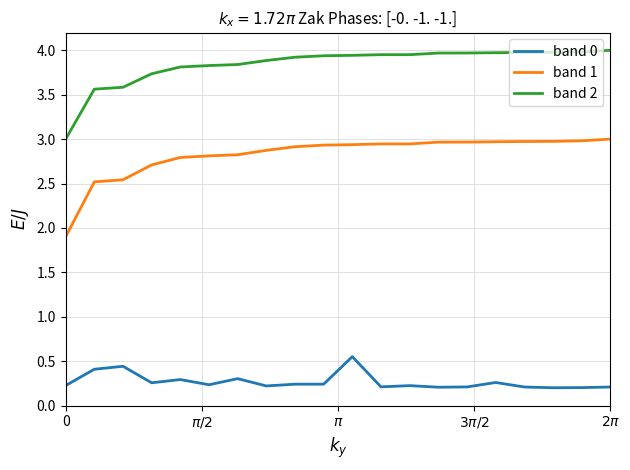

What is the minimum value for band 2?

3.0